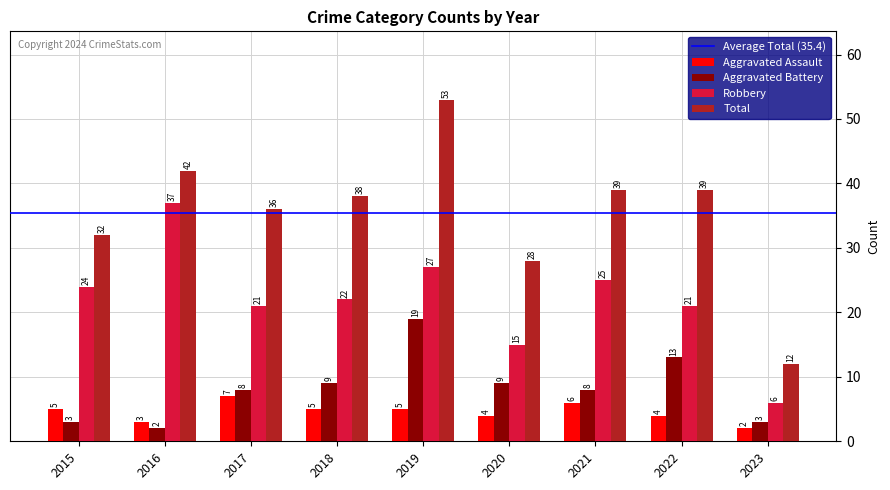

At which category is the sum across all series the highest?

2019